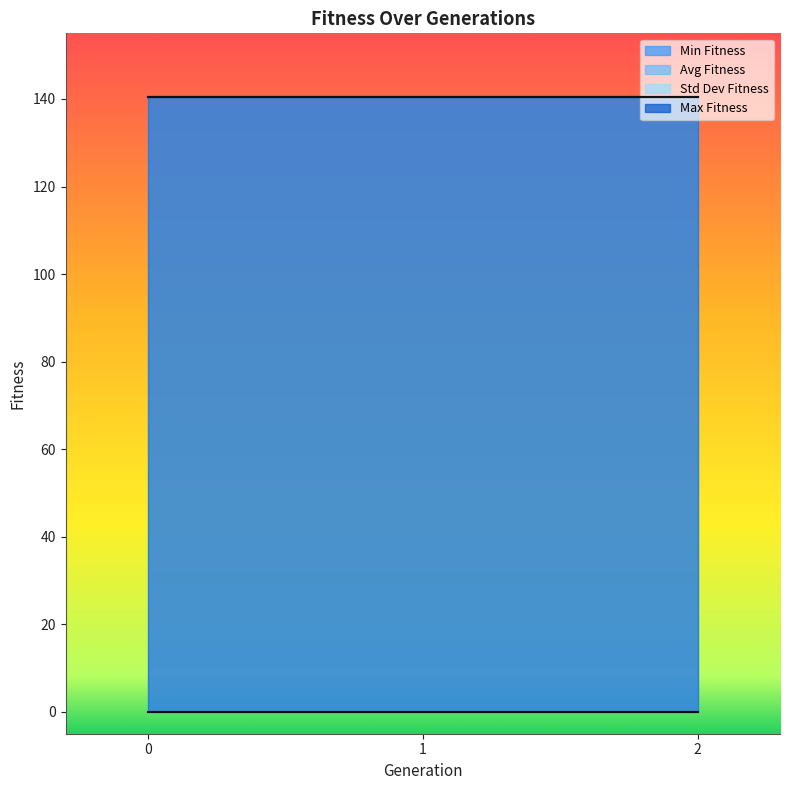

What is the approximate value of Min Fitness at 2?

140.6